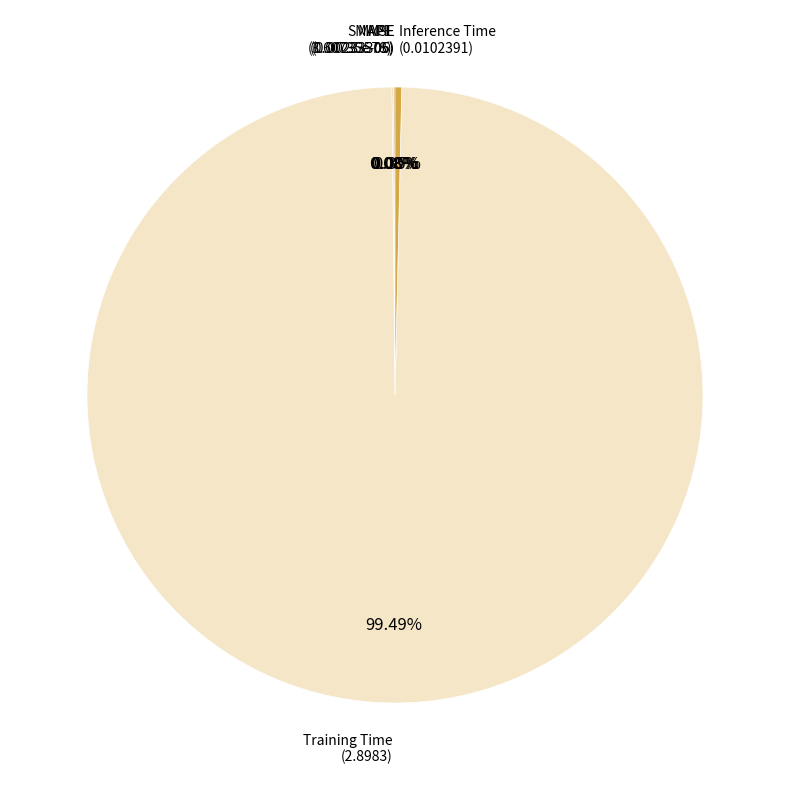

Is there any slice that represents more than half of the pie?

Yes